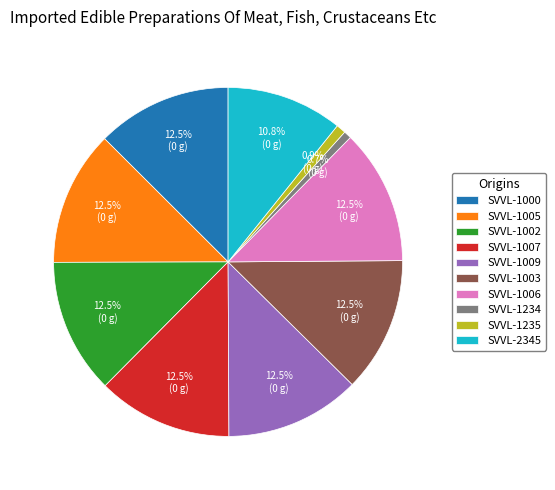

How many segments does this pie chart have?

10